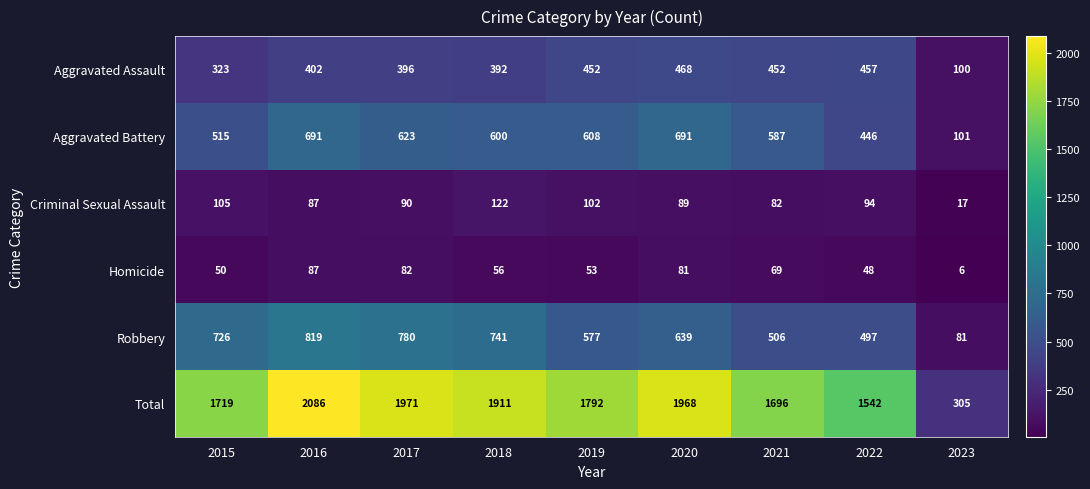

What is the maximum value shown in the chart?

2086